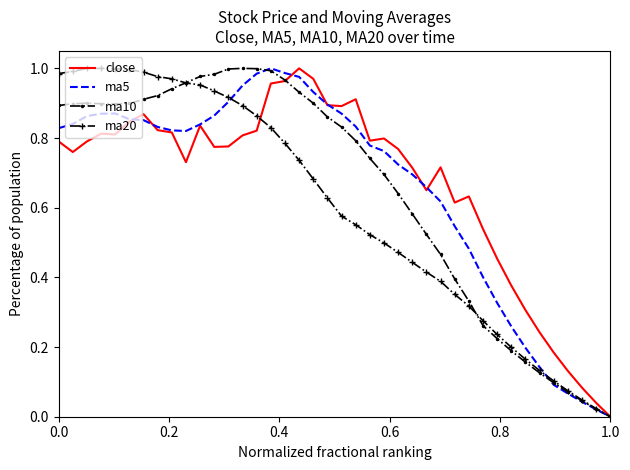

Which category has the lowest value across all series?

1.0